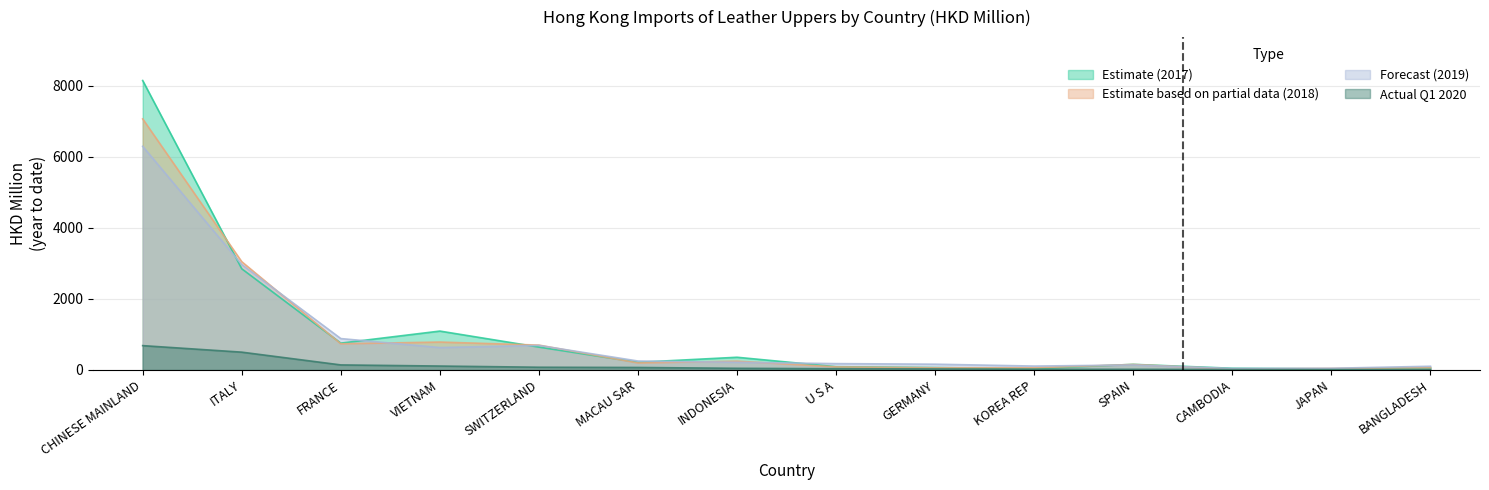

What is the total value across all series at MACAU SAR?

736.6